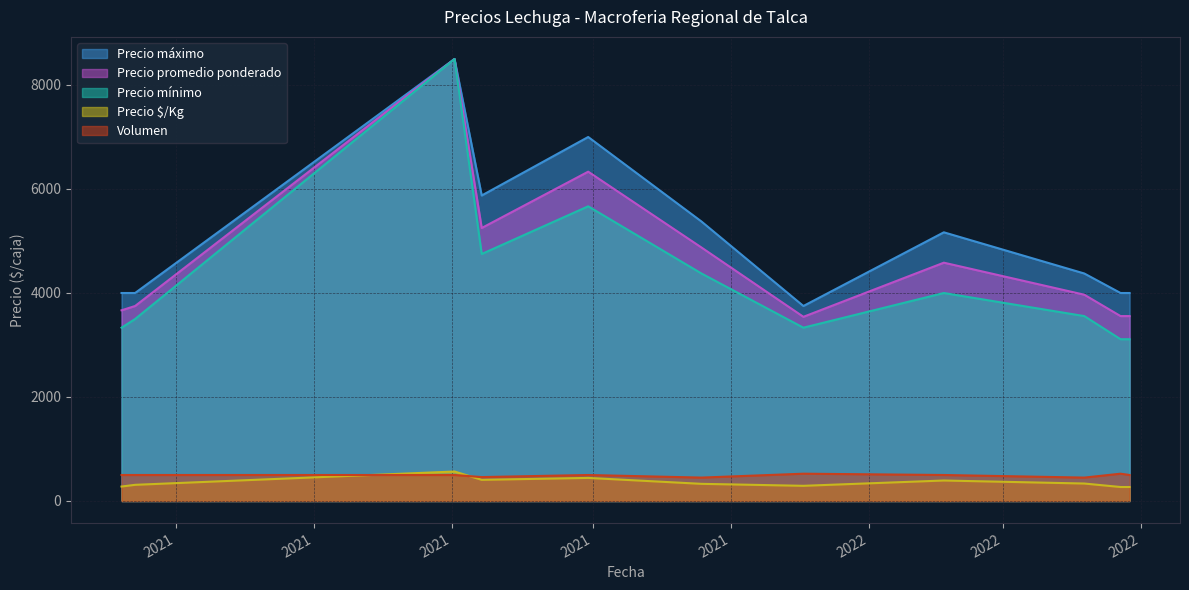

How many categories are shown in the chart?

11